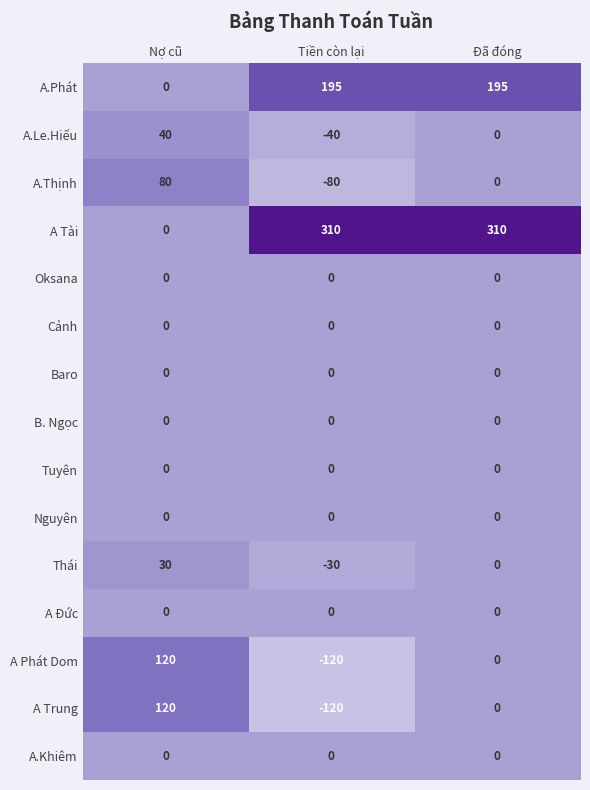

What is the total value across all series at Nợ cũ?

390